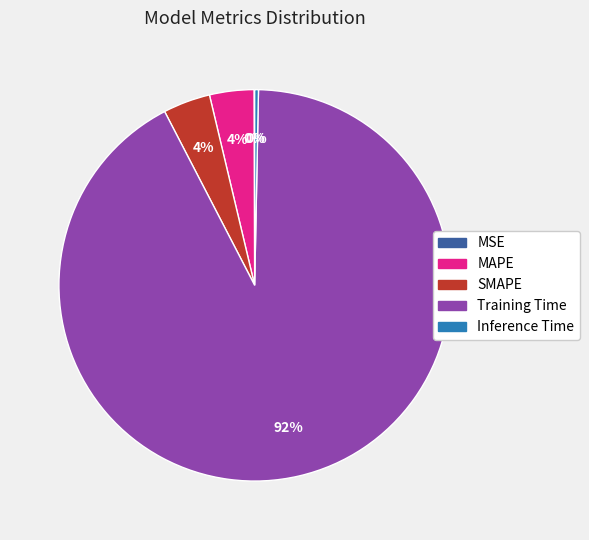

To the nearest percent, what percentage of the pie is Training Time?

92%